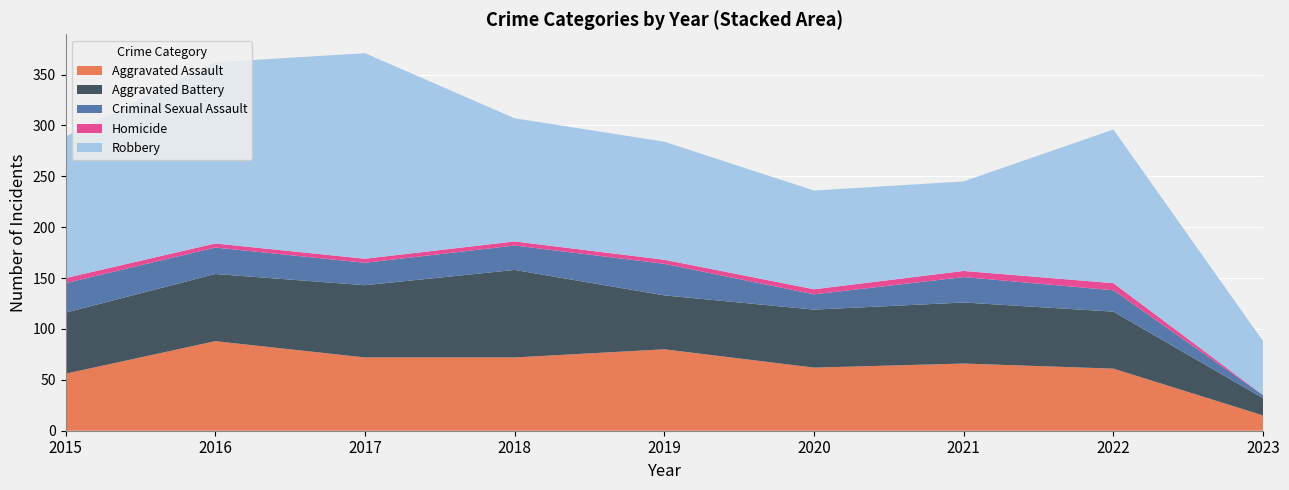

Reading right to left, extract all data points from this chart.

Aggravated Assault: 2023=15	2022=61	2021=66	2020=62	2019=80	2018=72	2017=72	2016=88	2015=56
Aggravated Battery: 2023=17	2022=56	2021=60	2020=57	2019=53	2018=86	2017=71	2016=66	2015=60
Criminal Sexual Assault: 2023=3	2022=21	2021=25	2020=15	2019=31	2018=24	2017=22	2016=26	2015=29
Homicide: 2023=0	2022=7	2021=6	2020=5	2019=4	2018=4	2017=4	2016=4	2015=5
Robbery: 2023=53	2022=151	2021=88	2020=97	2019=116	2018=121	2017=202	2016=178	2015=139